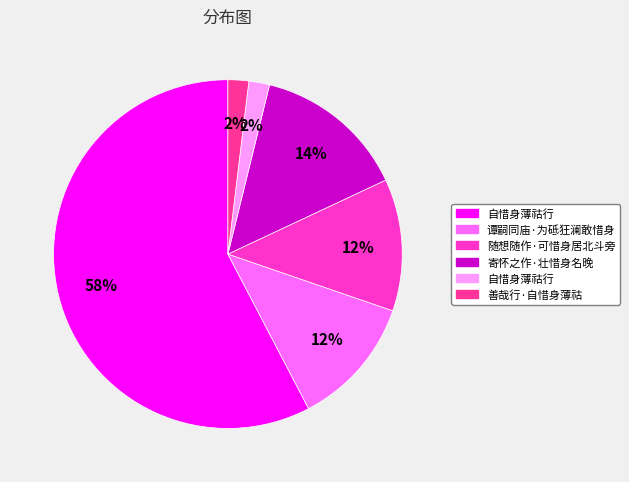

Does any single category account for the majority?

Yes